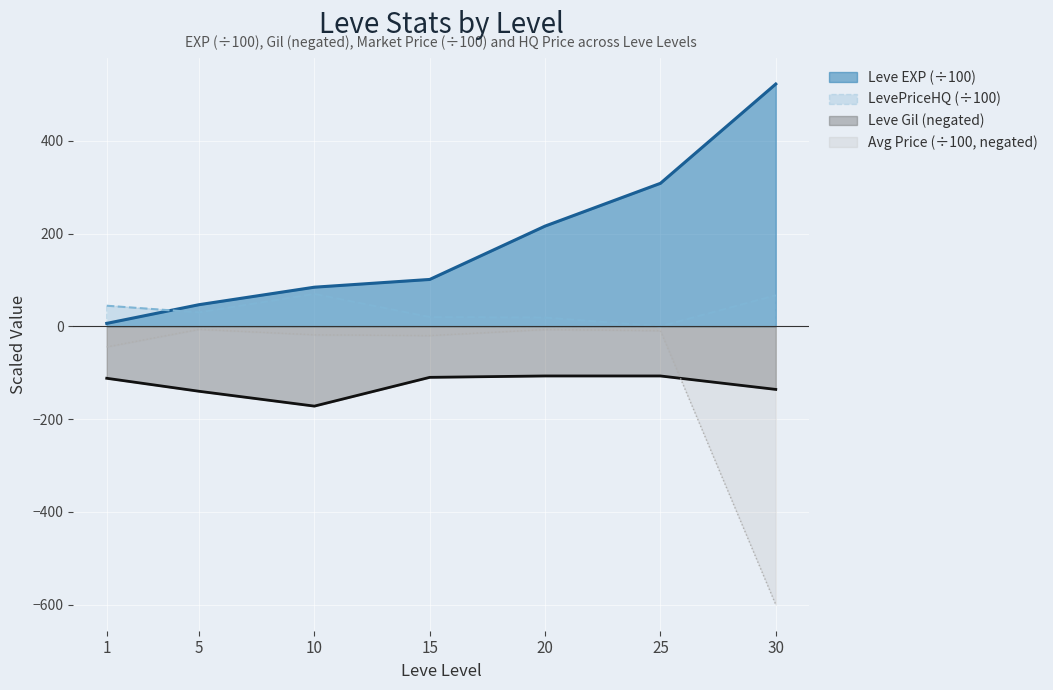

The value of currentAveragePrice at 10 is -4.7. True or false?

False